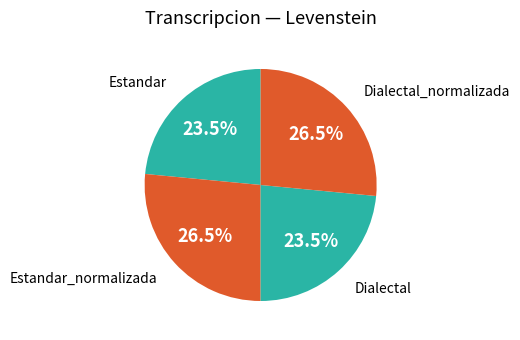

To the nearest percent, what is the combined percentage of Dialectal_normalizada and Estandar_normalizada?

53%